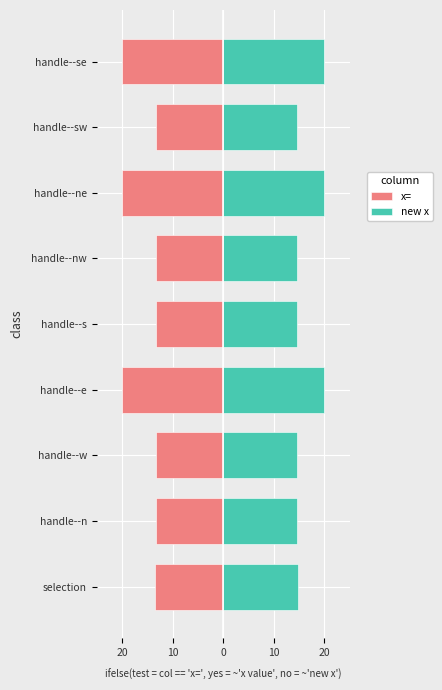

What is the lowest value of the new x series?

14.6